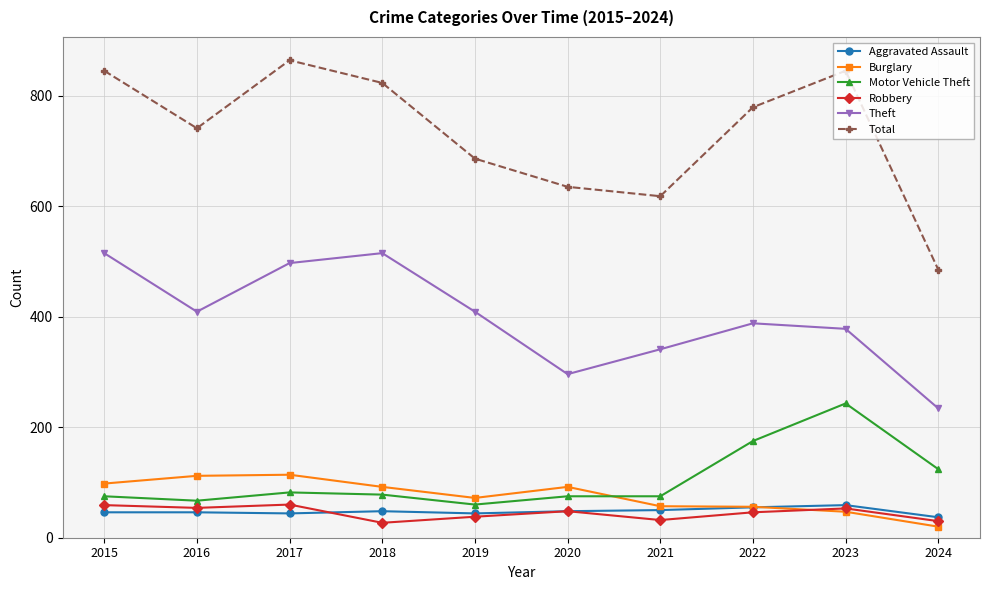

True or false: Theft has more than 2 interior local peaks.

False